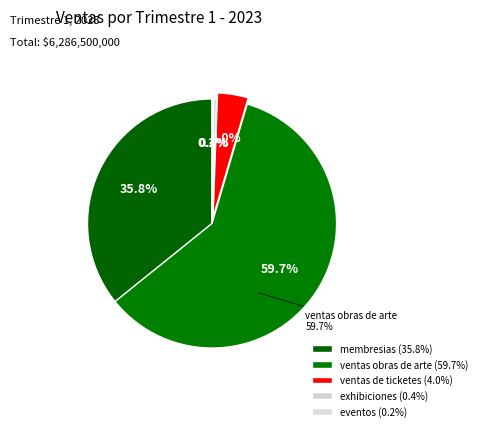

Does any single category account for the majority?

Yes